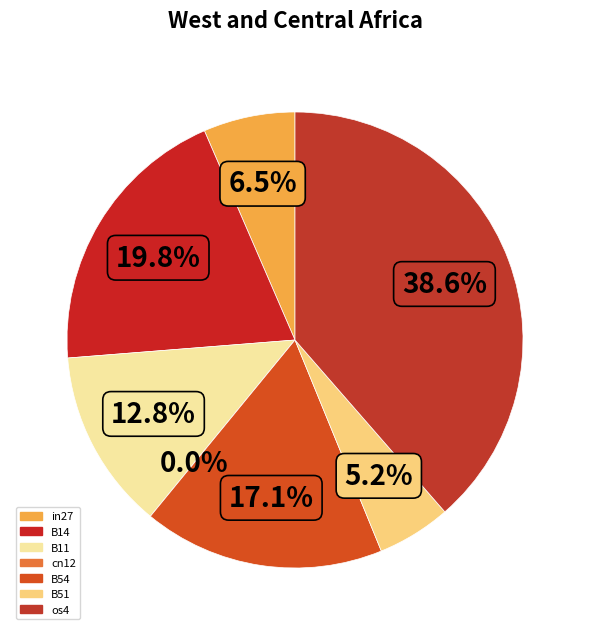

What portion of the pie excludes os4?

61.4%